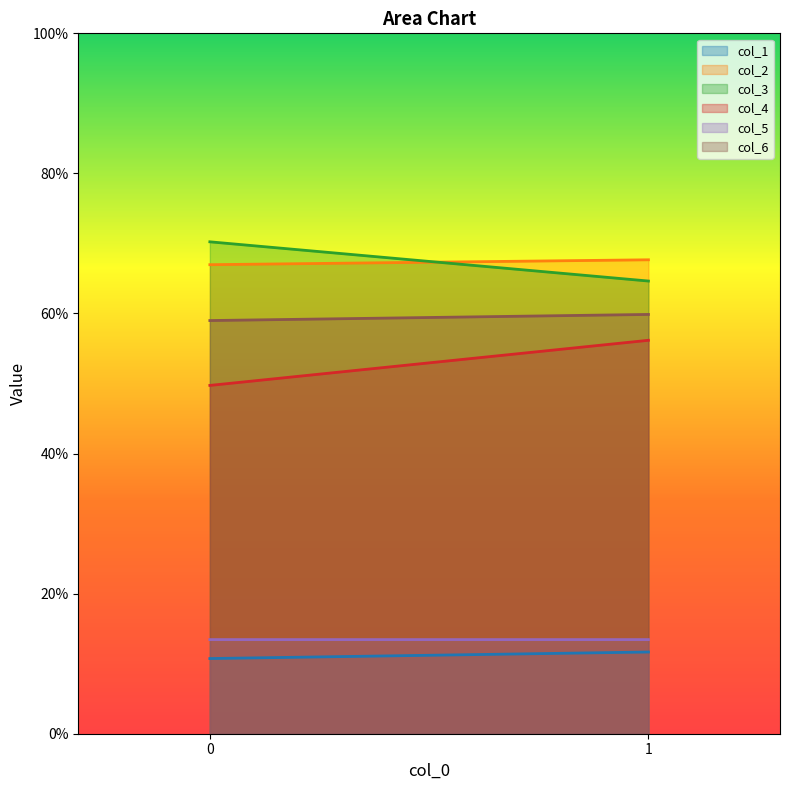

How many data points in col_6 are less than 59?

1